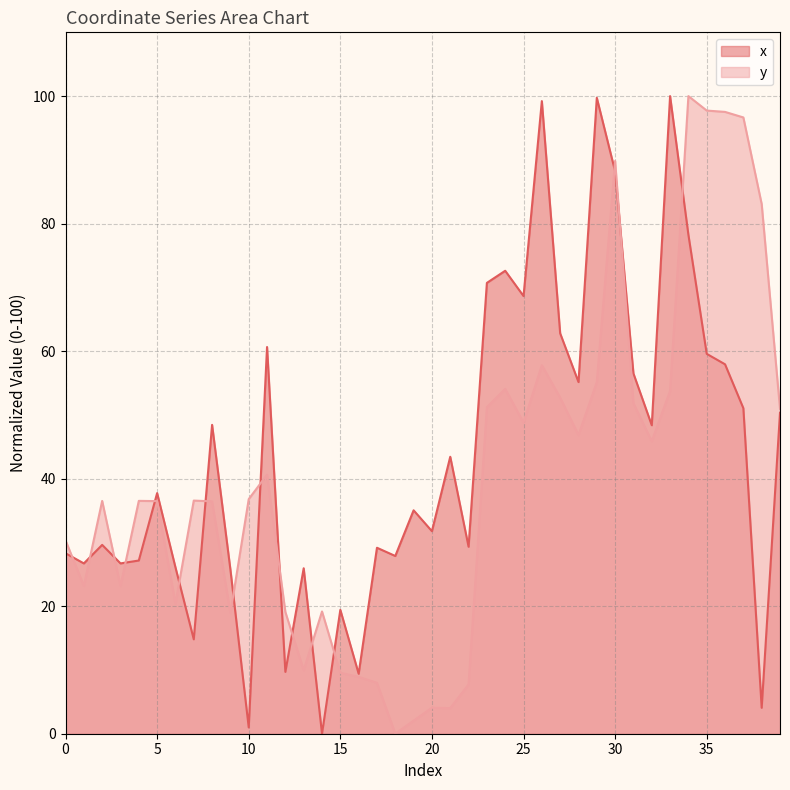

After their last crossing, which series has the higher values: y or x?

y